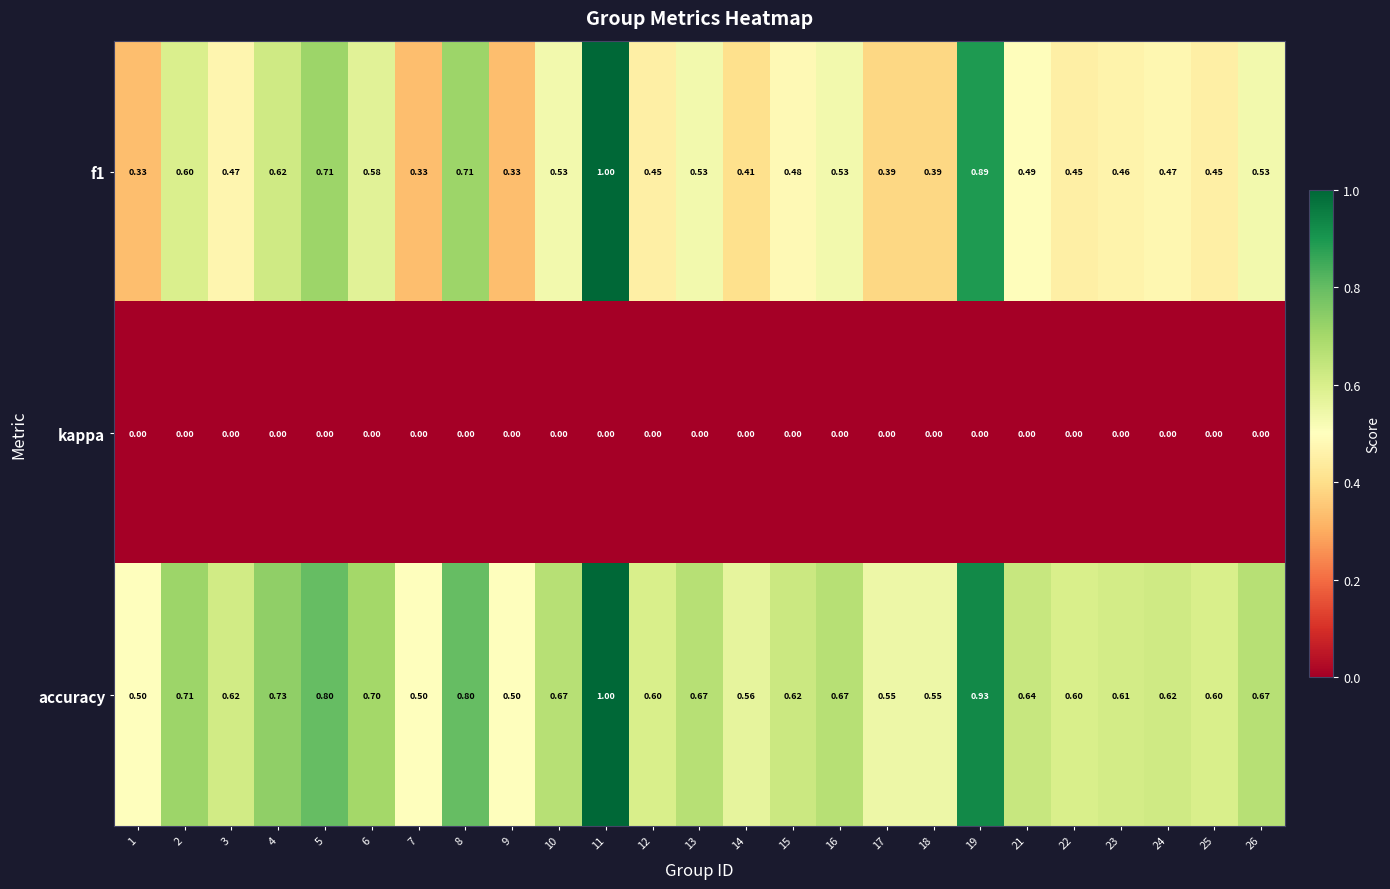

How many distinct data groups are displayed?

3